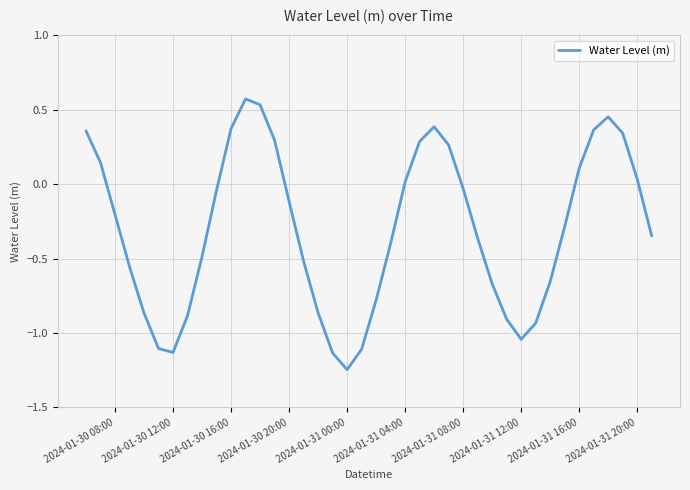

What is the sum of all values?

-12.1